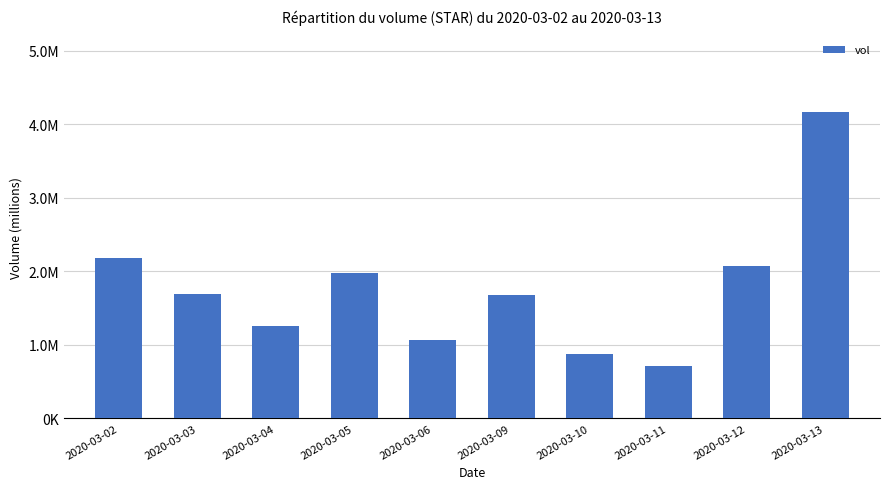

Does the chart contain any negative values?

No